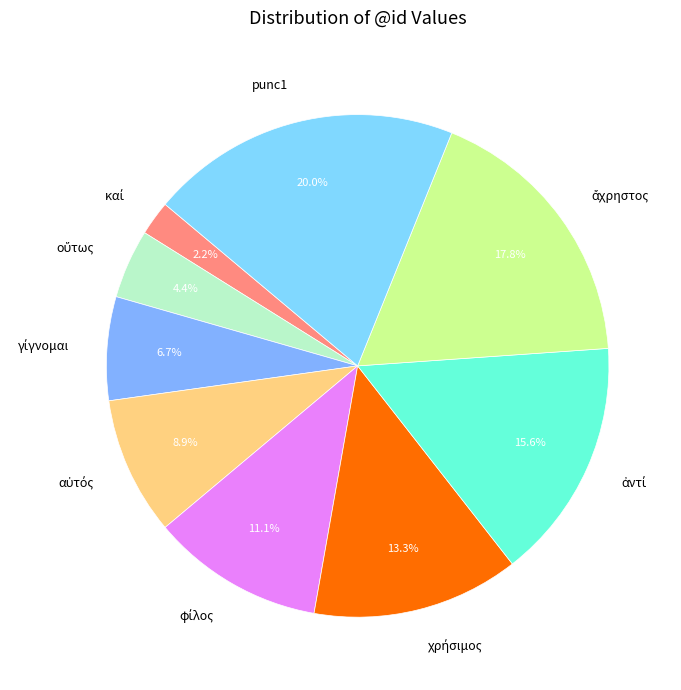

What is the largest slice in the pie chart?

punc1